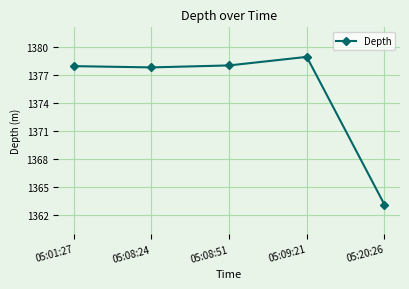

What is the approximate value at 05:09:21?

1378.9